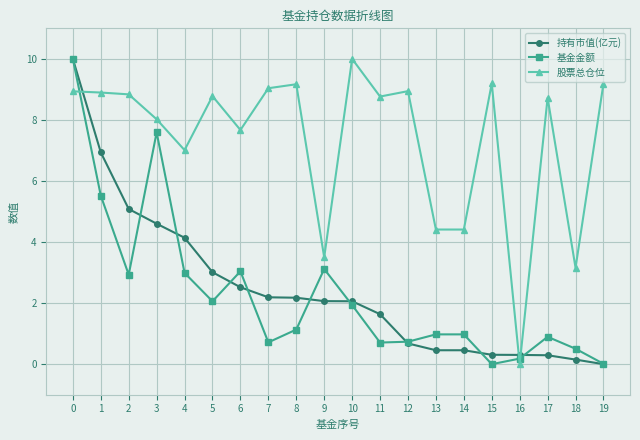

True or false: 持有市值(亿元) has a value of 2.9 at 8.

False